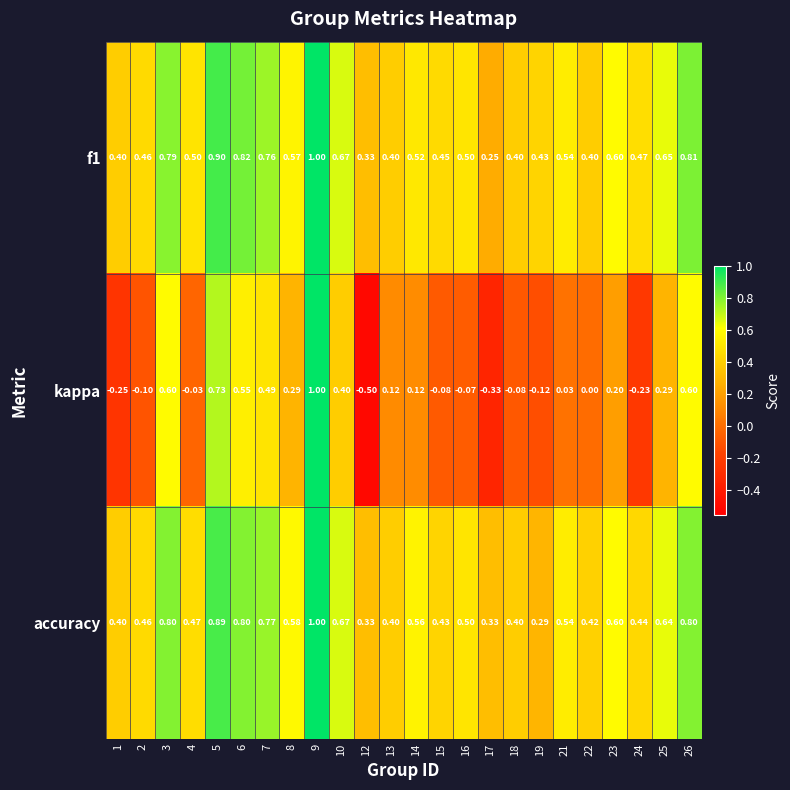

Which category has the lowest value across all series?

12